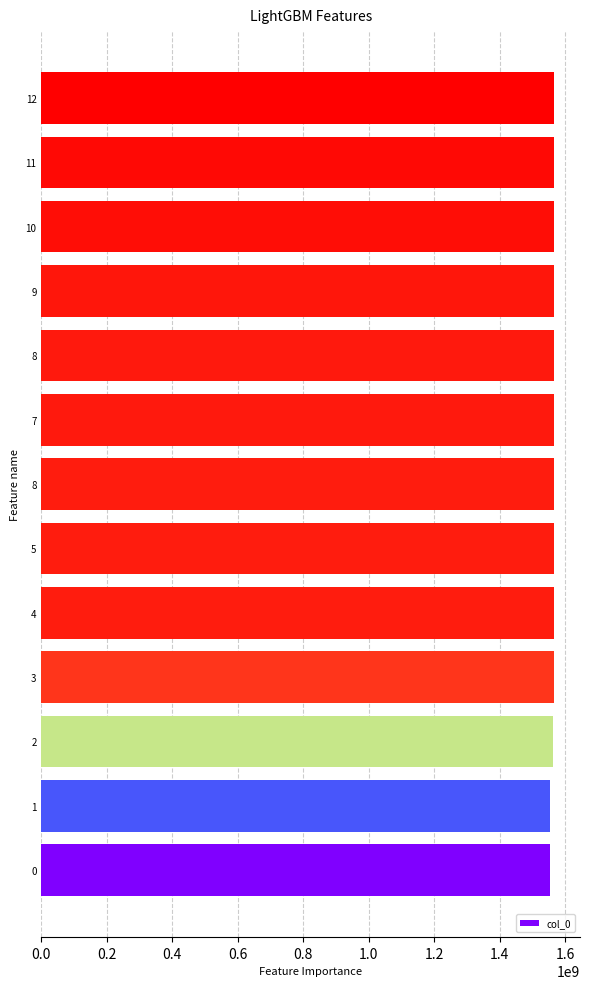

What is the average value?

1564564030